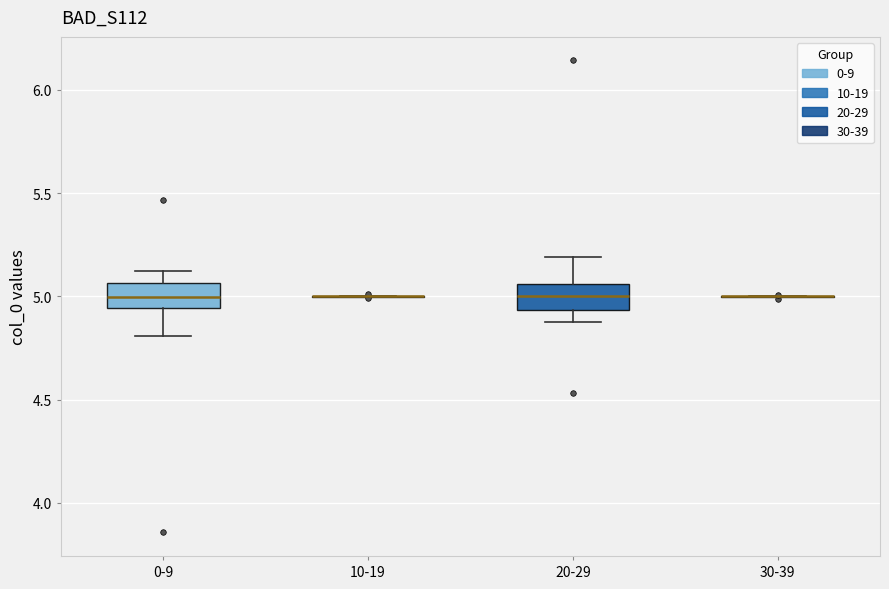

Reading left to right, transcribe this box plot: for each box, give where its median line is, the range the box spans, and where its two whiskers end, as read against the y-axis. The values are not printed on the chart, so give them approximately, as read against the axis.

0-9: median 5.00, box 4.95 to 5.05, whiskers 4.80 to 5.10
10-19: box collapsed to a line at 5.00, whiskers 5.00 to 5.00
20-29: median 5.00, box 4.95 to 5.05, whiskers 4.90 to 5.20
30-39: box collapsed to a line at 5.00, whiskers 5.00 to 5.00